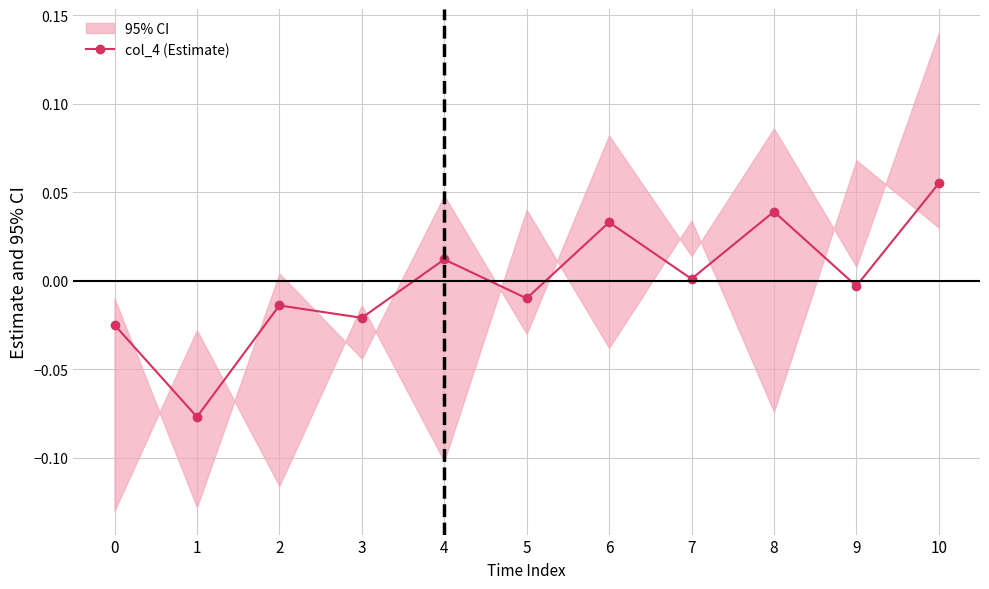

Rank the categories by value from highest to lowest.

10, 8, 6, 4, 7, 9, 5, 2, 3, 0, 1